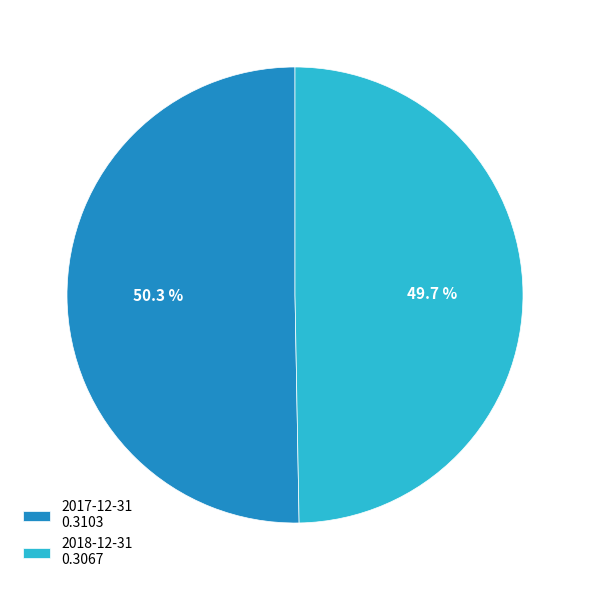

What percentage do 2018-12-31 and 2017-12-31 together represent?

100.0%